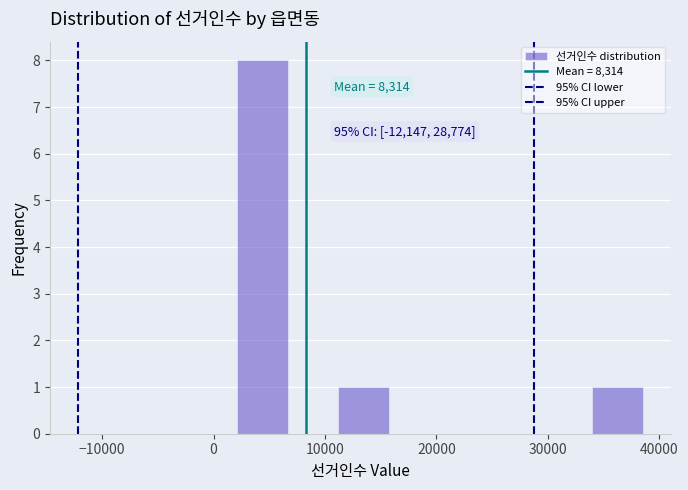

Which range on the x-axis has the tallest bar?

2000 to 7000